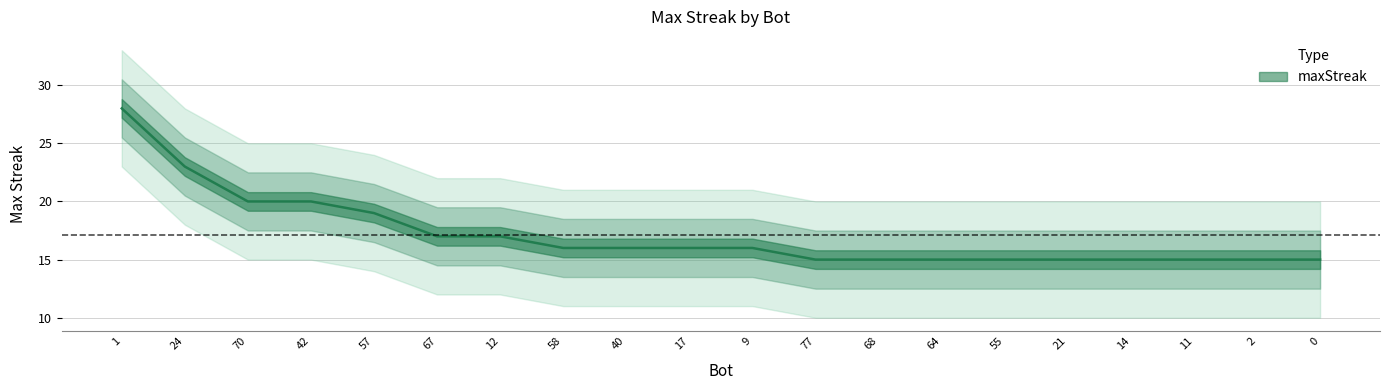

What is the difference between the second highest and minimum values?

8